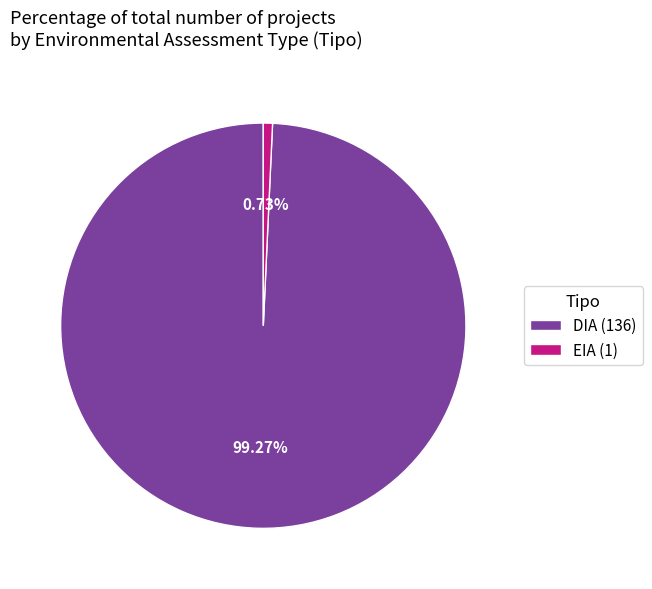

To the nearest percent, what is the combined percentage of EIA and DIA?

100%